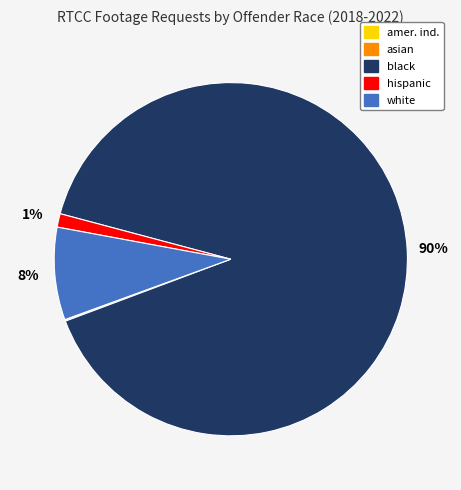

To the nearest percent, what is the average slice percentage?

20%